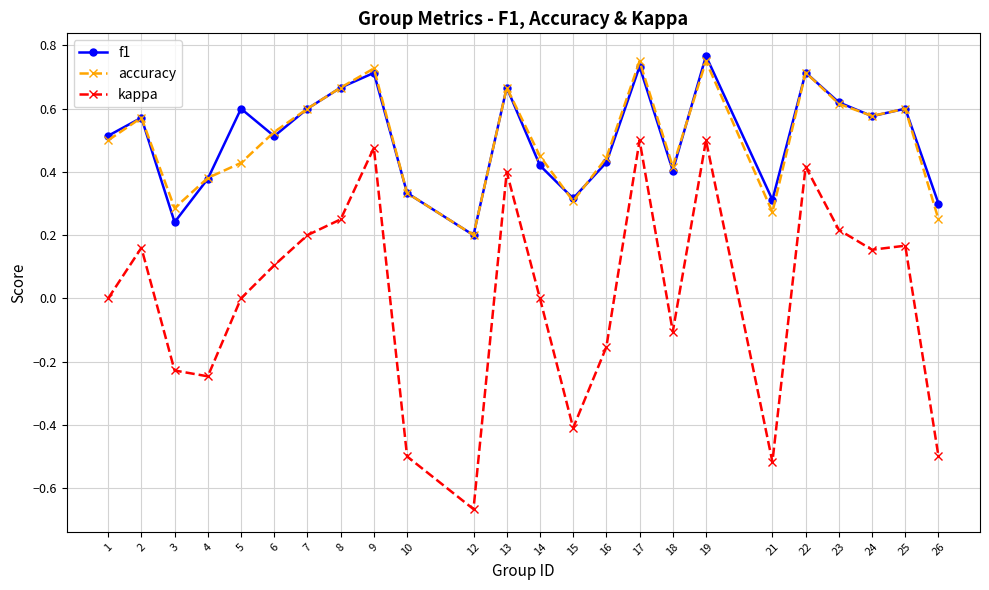

Count the number of categories in the chart.

24